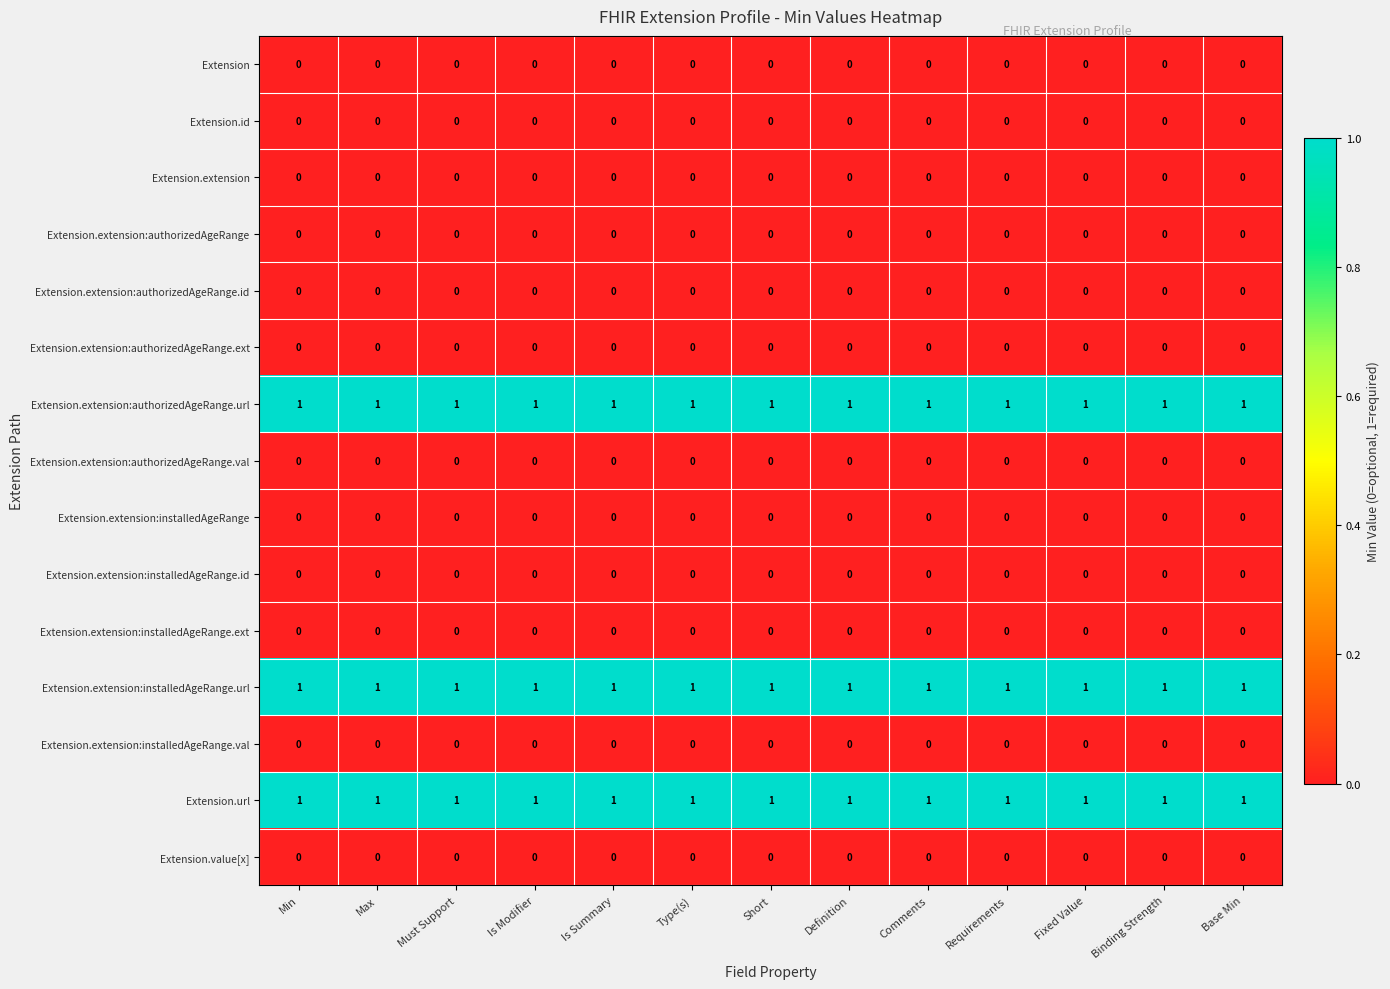

The value of Extension.extension at Requirements is 0. True or false?

True